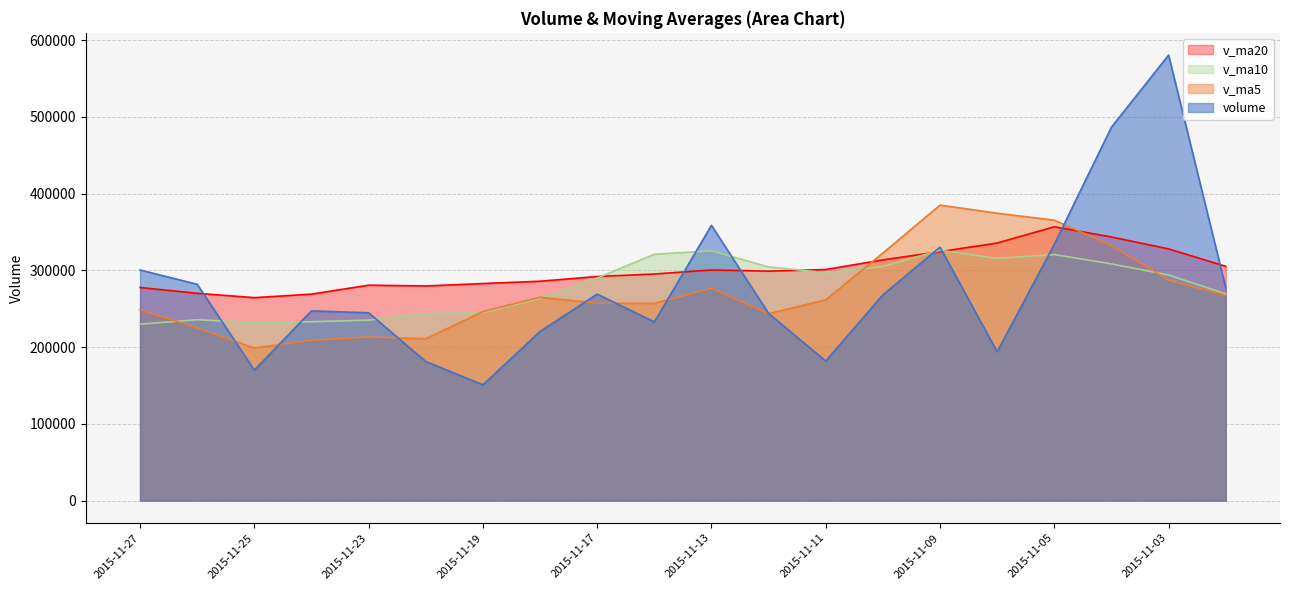

What is the sum of the v_ma20 values at 2015-11-11 and 2015-11-06?

636618.3